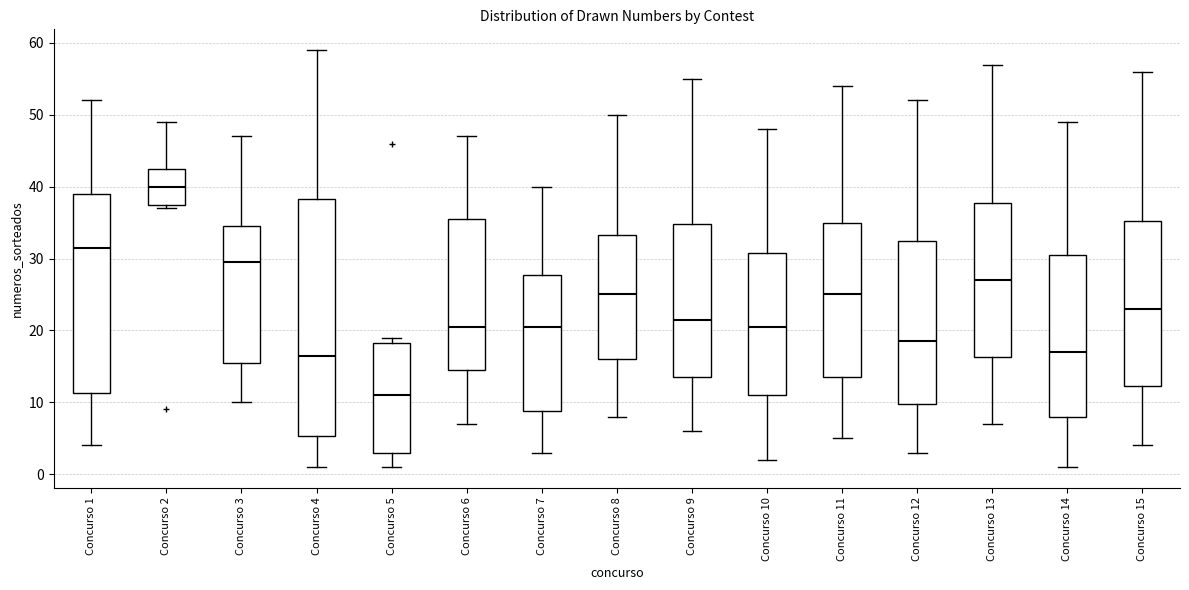

Comparing the boxes themselves (not the whiskers), which one is the tallest?

Concurso 4